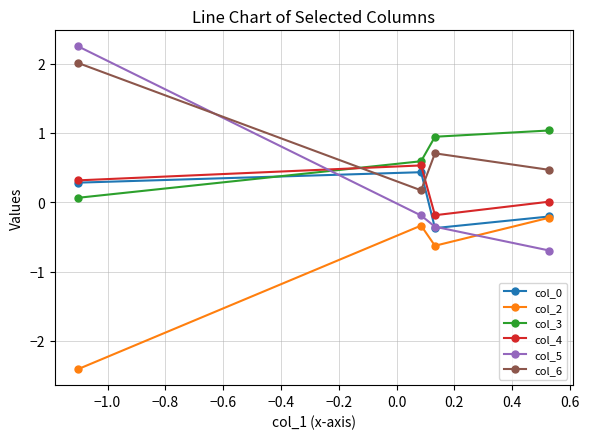

Count the number of categories in the chart.

4